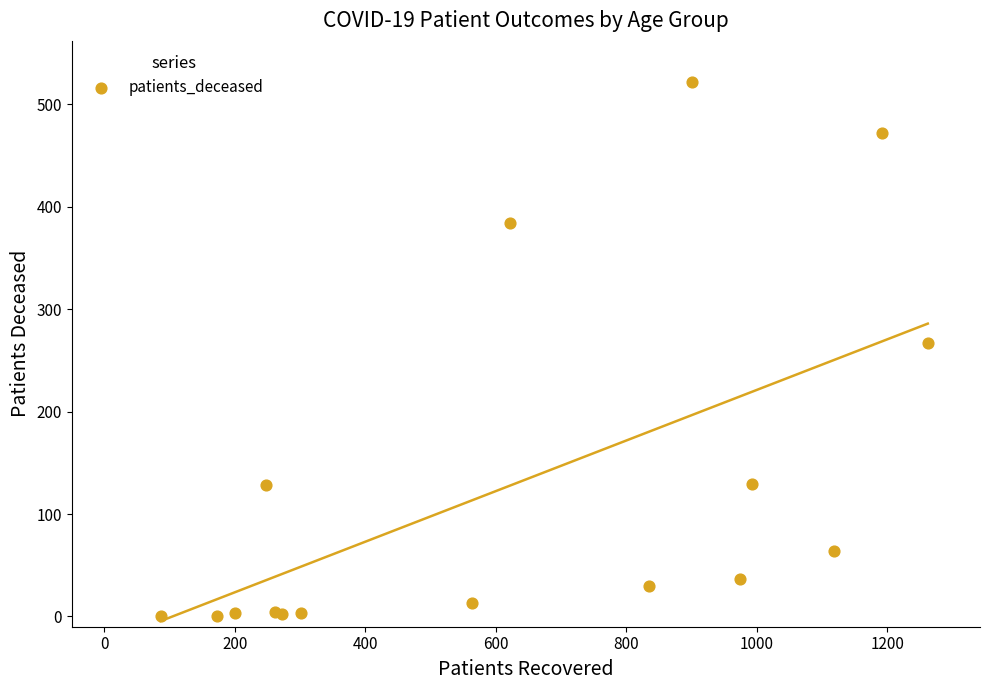

What Y value in the scatter plot is closest to 261?

267